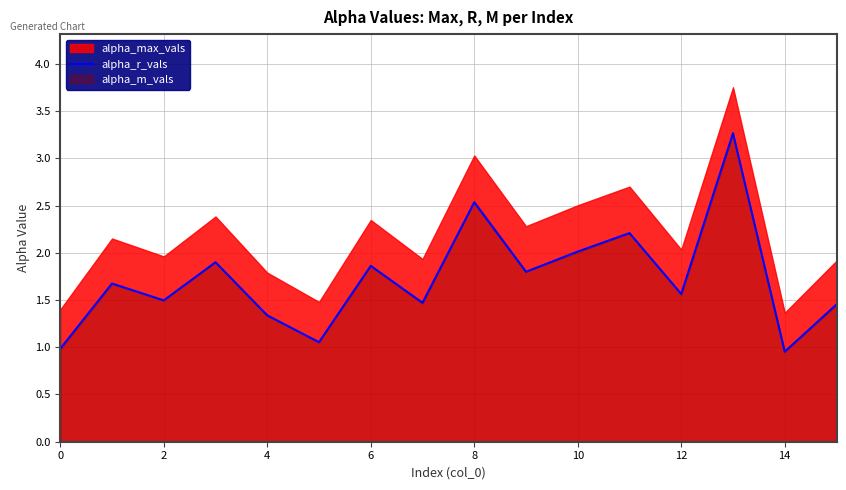

The value of alpha_r_vals at 10 is 1.2. True or false?

False